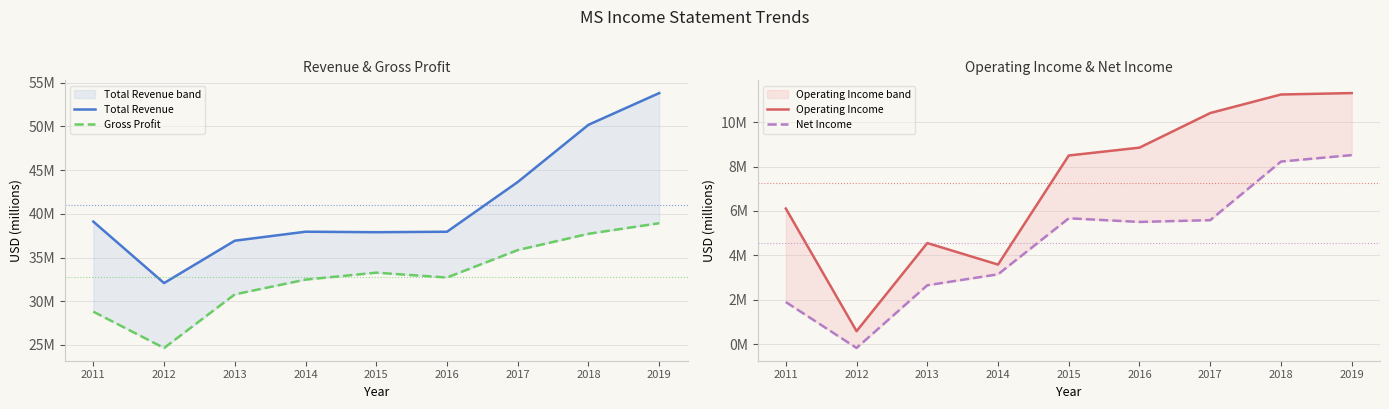

The value of Gross Profit at 2012 is 12.1. True or false?

False